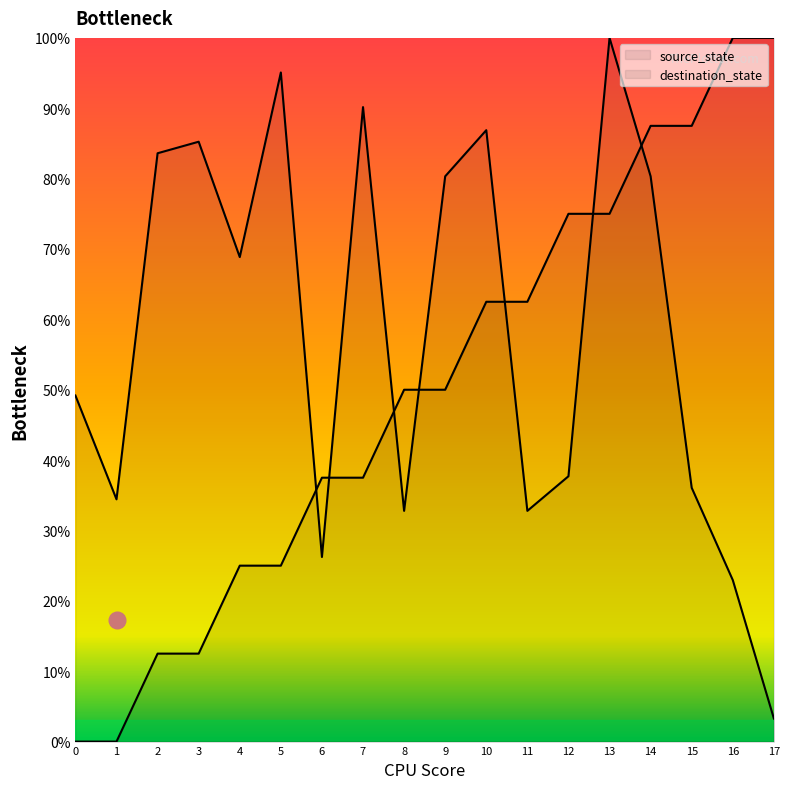

How many distinct data groups are displayed?

2